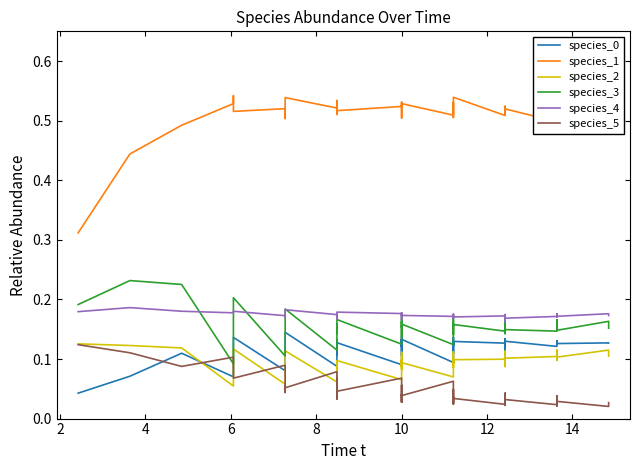

What is the maximum value for species_5?

0.1